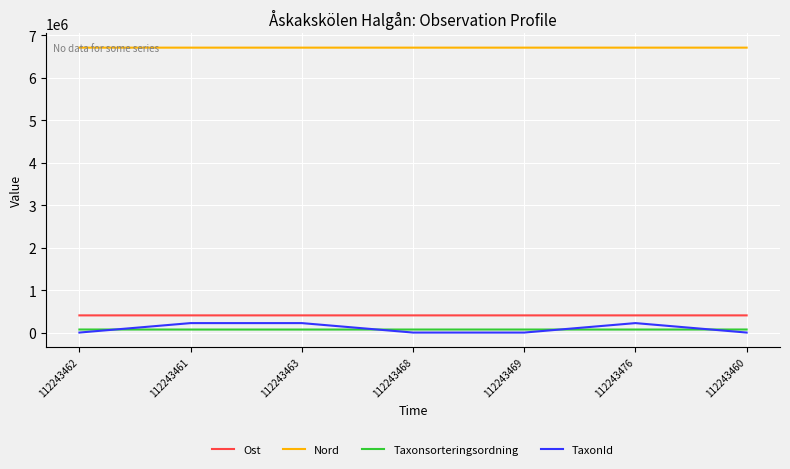

At which label does Nord first exceed 6710899?

112243462